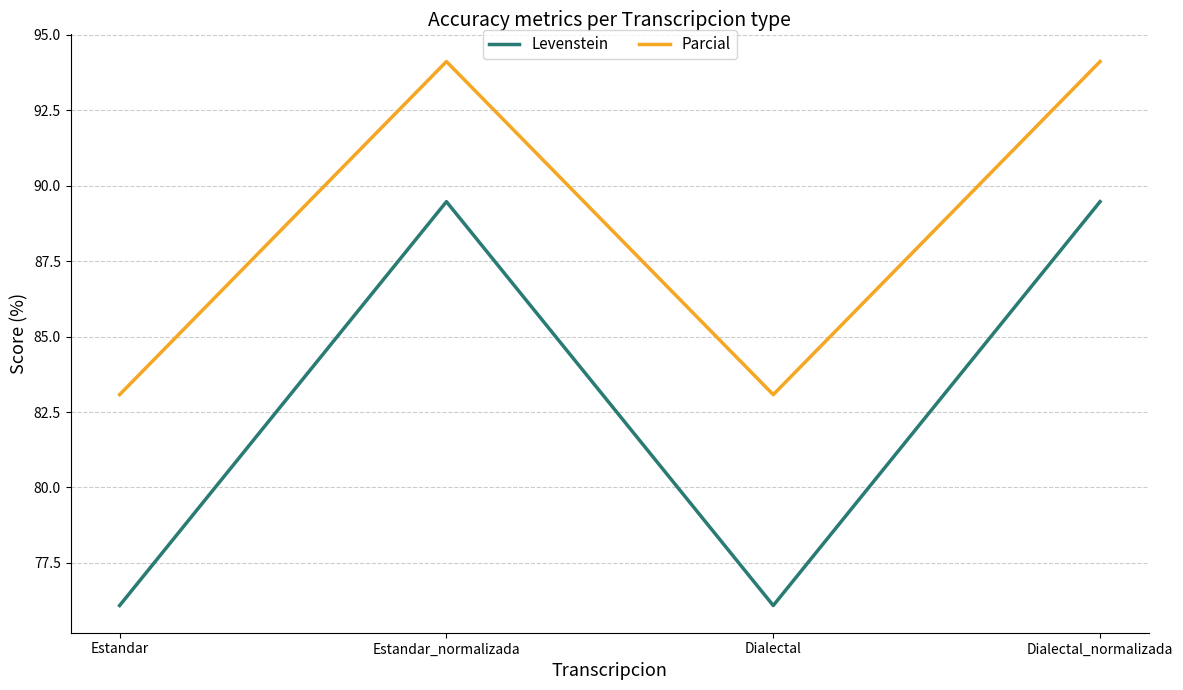

How many lines are shown in the chart?

2